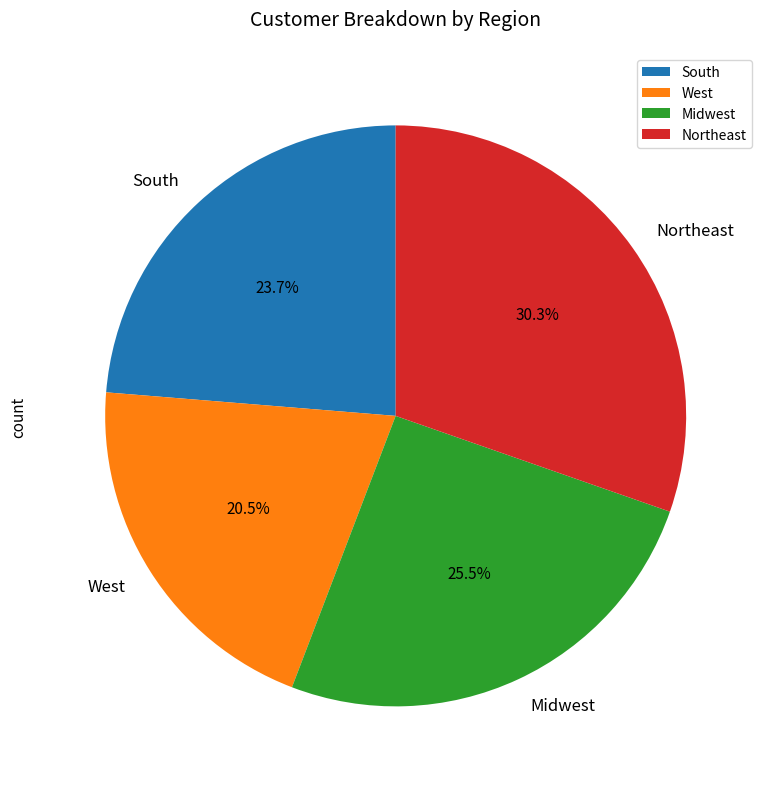

Which has a higher value, Northeast or Midwest?

Northeast